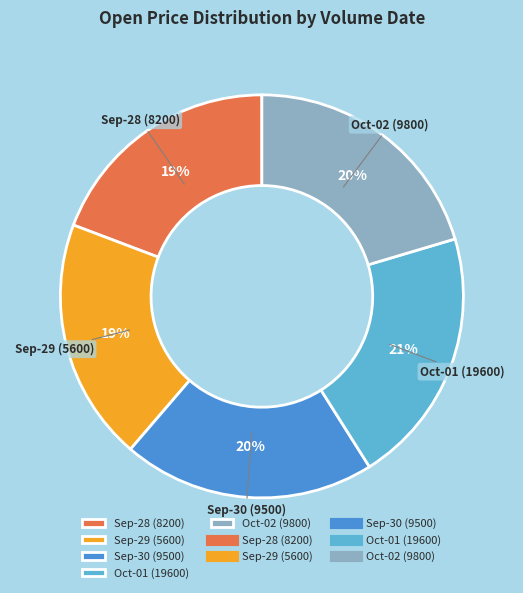

True or false: Oct-01 (19600) accounts for 21% of the total.

True